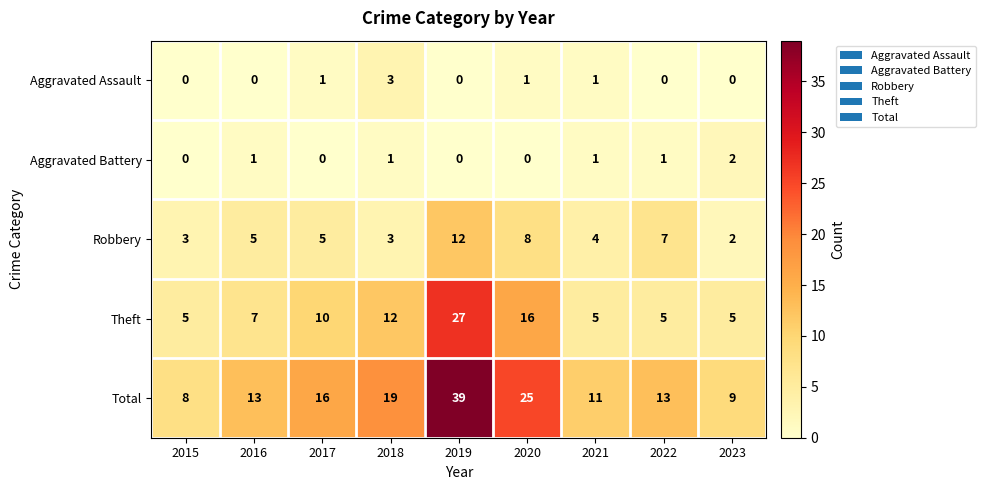

Rank the series by their maximum value, from lowest to highest.

Aggravated Battery, Aggravated Assault, Robbery, Theft, Total